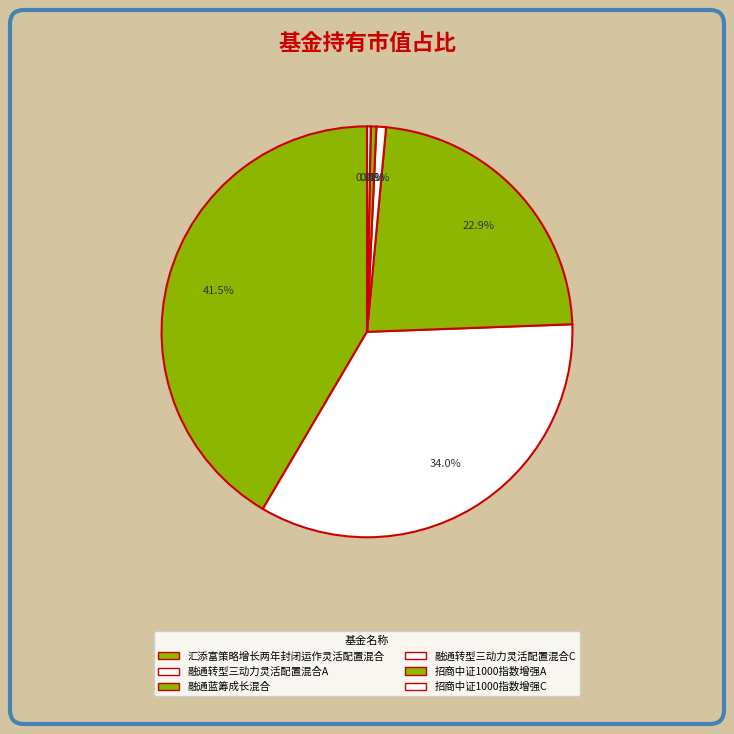

Does 融通转型三动力灵活配置混合A account for over 50% of the chart?

No